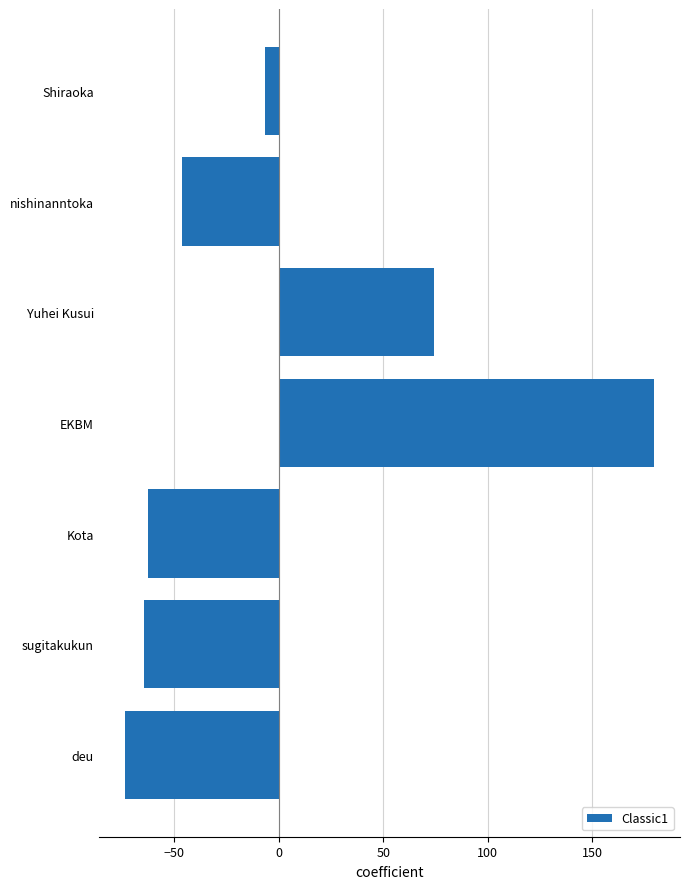

What is the difference between the maximum and second lowest values?

244.0